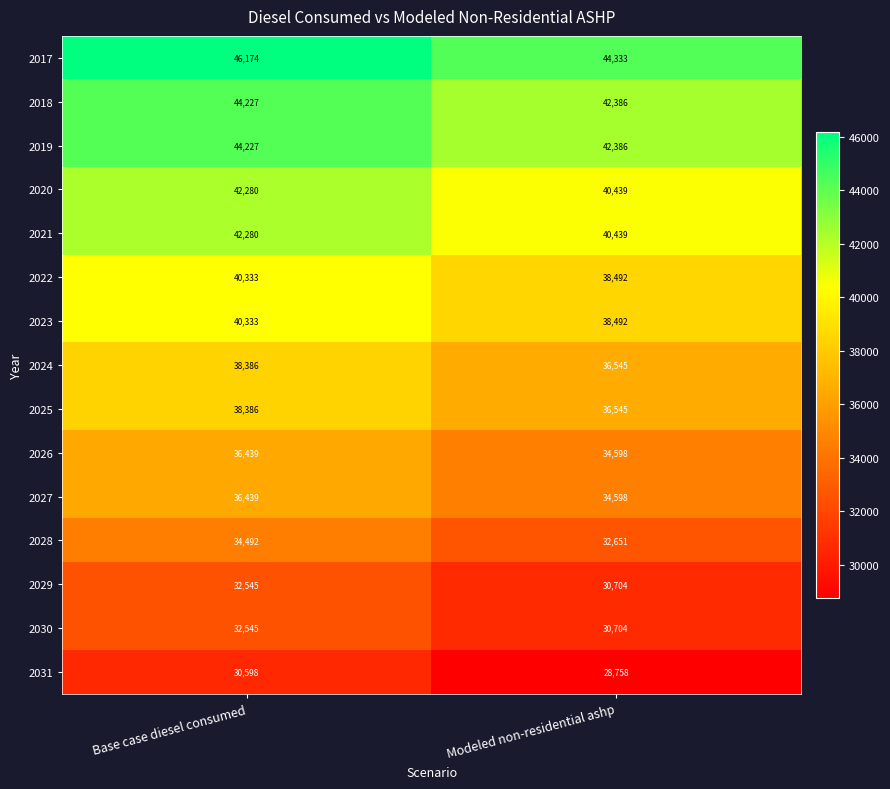

Reading right to left, what are all the values shown in this chart?

2017: Modeled non-residential ashp=44333	Base case diesel consumed=46174
2018: Modeled non-residential ashp=42386	Base case diesel consumed=44227
2019: Modeled non-residential ashp=42386	Base case diesel consumed=44227
2020: Modeled non-residential ashp=40439	Base case diesel consumed=42280
2021: Modeled non-residential ashp=40439	Base case diesel consumed=42280
2022: Modeled non-residential ashp=38492	Base case diesel consumed=40333
2023: Modeled non-residential ashp=38492	Base case diesel consumed=40333
2024: Modeled non-residential ashp=36545	Base case diesel consumed=38386
2025: Modeled non-residential ashp=36545	Base case diesel consumed=38386
2026: Modeled non-residential ashp=34598	Base case diesel consumed=36439
2027: Modeled non-residential ashp=34598	Base case diesel consumed=36439
2028: Modeled non-residential ashp=32651	Base case diesel consumed=34492
2029: Modeled non-residential ashp=30704	Base case diesel consumed=32545
2030: Modeled non-residential ashp=30704	Base case diesel consumed=32545
2031: Modeled non-residential ashp=28758	Base case diesel consumed=30598